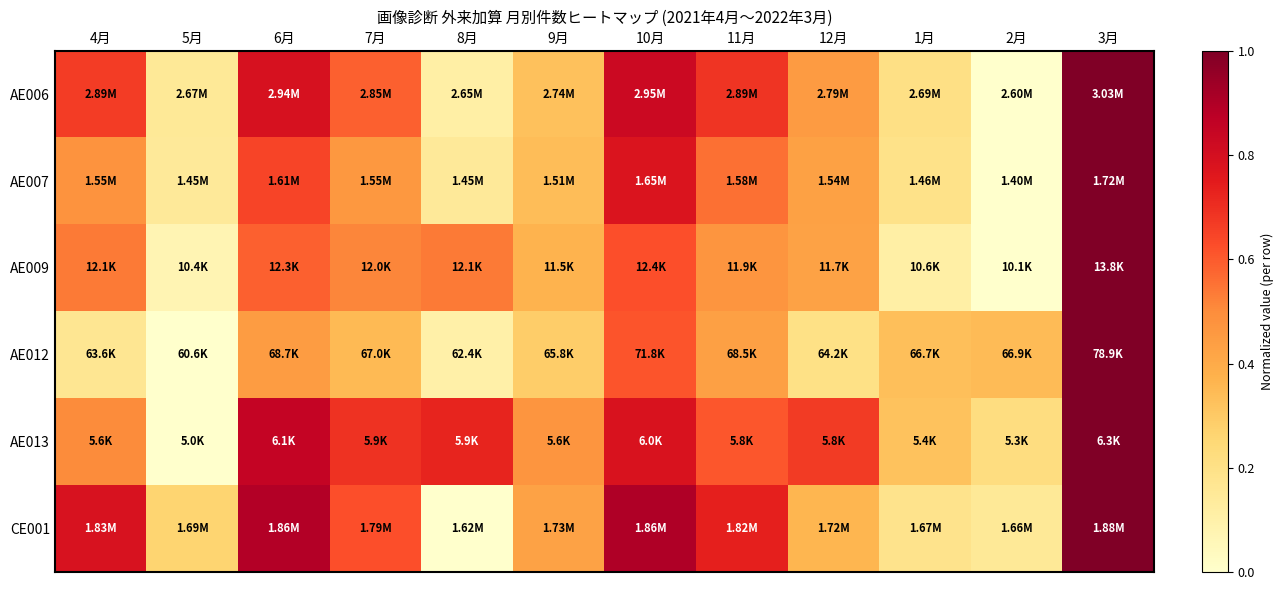

Count the number of categories in the chart.

12